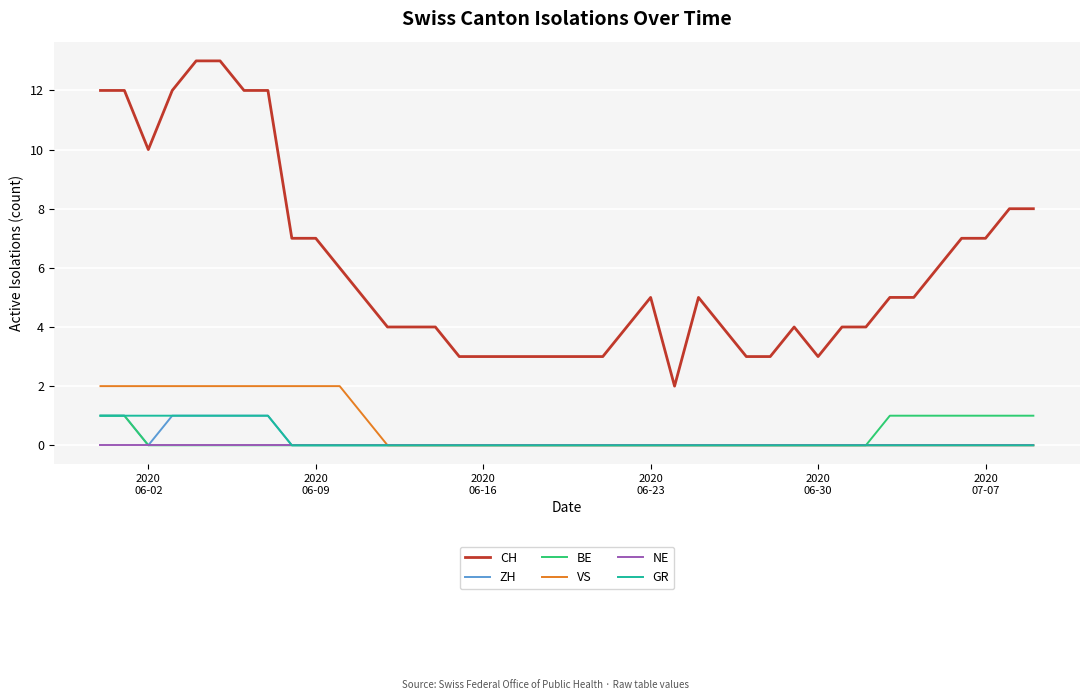

Count the VS values in the range 0 to 2.

40